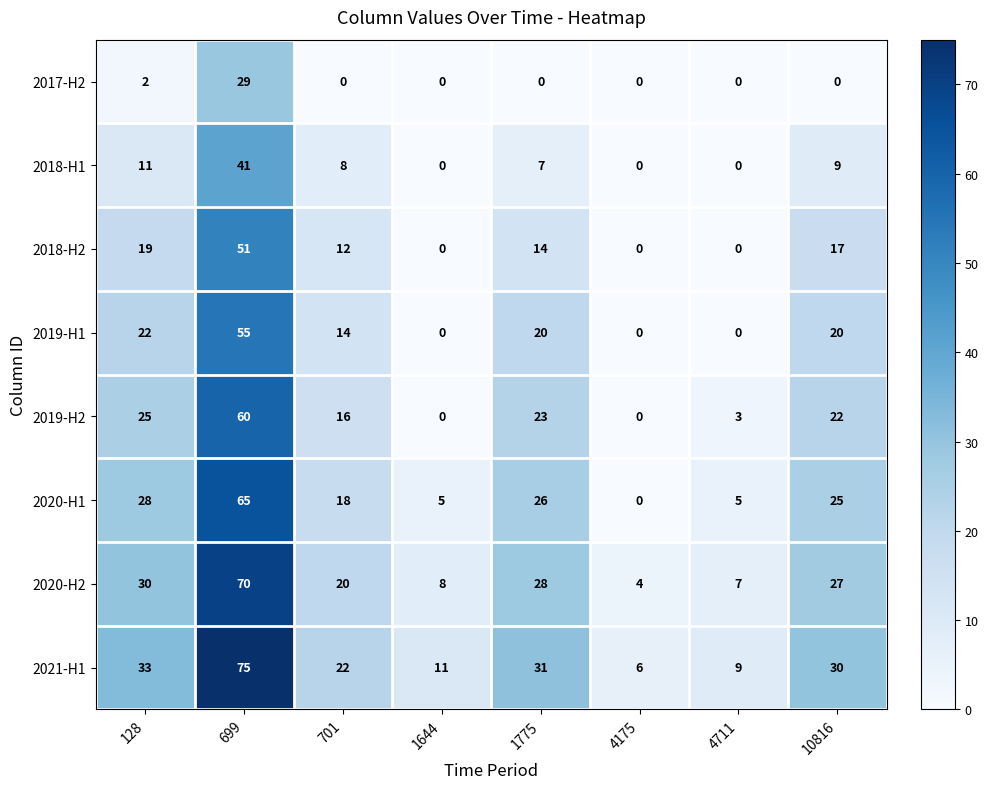

What is the average value of the 2020-H2 series?

24